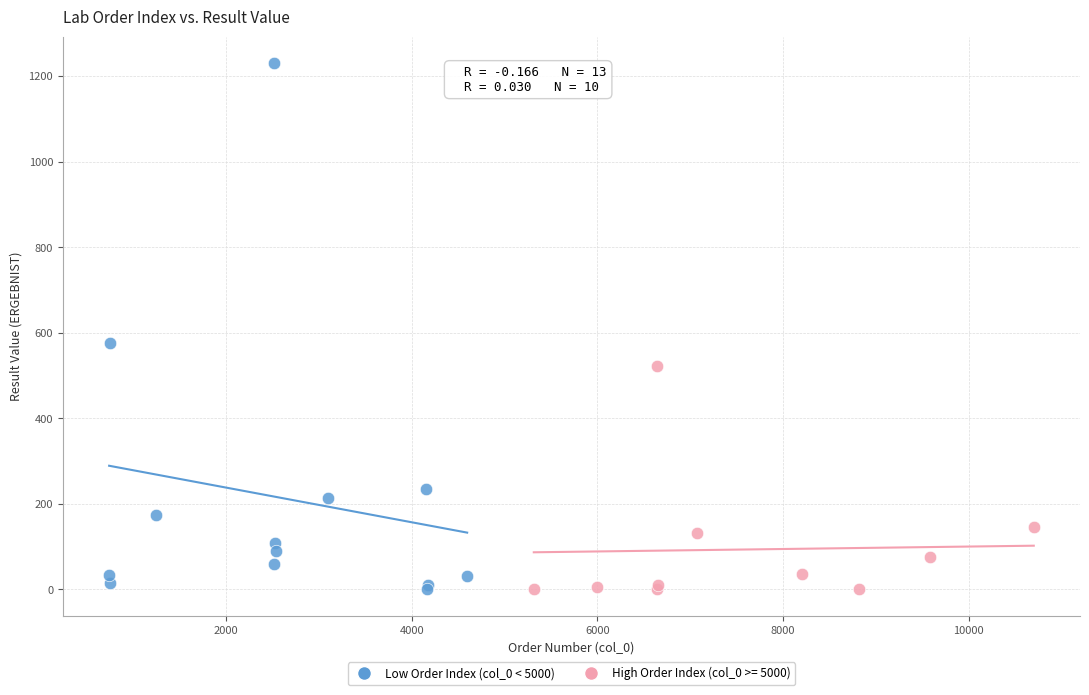

Which series has the widest spread of Y values?

Low Order Index (col_0 < 5000)